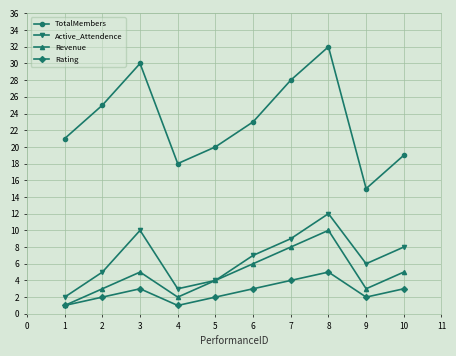

What is the value of the Active_Attendence point at the 8th from the left?

12